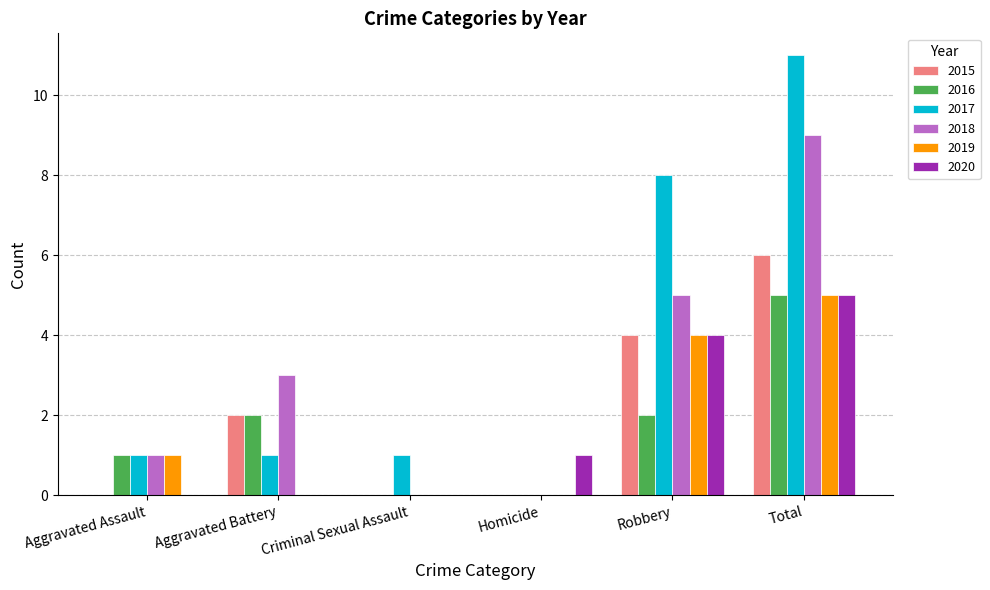

Reading left to right, list all the values displayed in this chart.

2015: 0	2	0	0	4	6
2016: 1	2	0	0	2	5
2017: 1	1	1	0	8	11
2018: 1	3	0	0	5	9
2019: 1	0	0	0	4	5
2020: 0	0	0	1	4	5